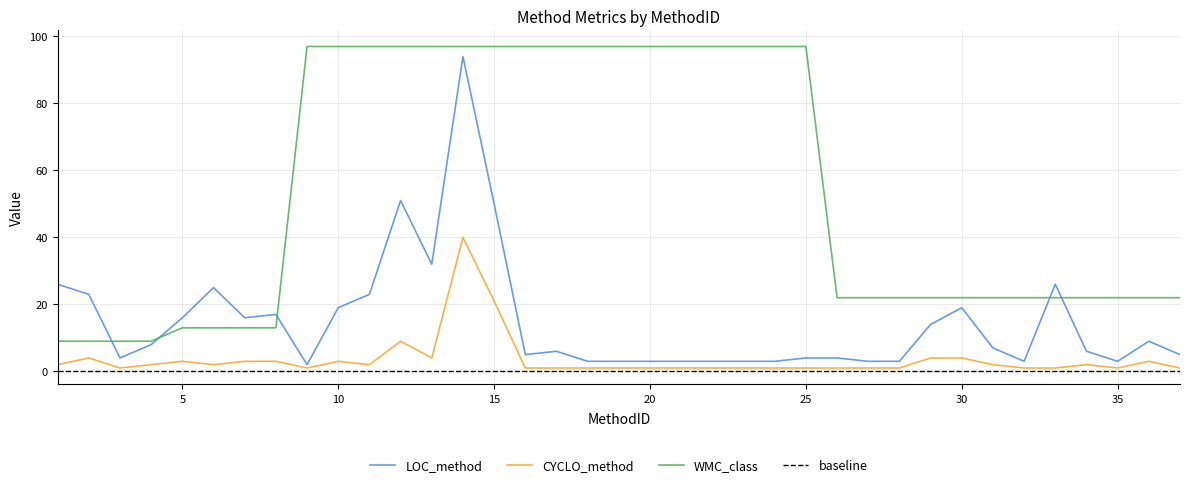

What is the maximum value for LOC_method?

94